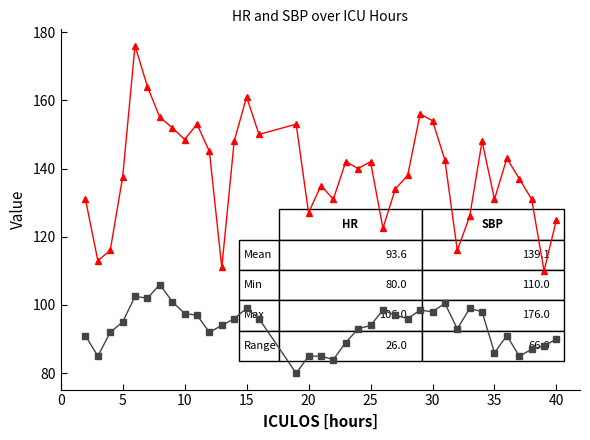

What is the smallest value displayed?

80.0